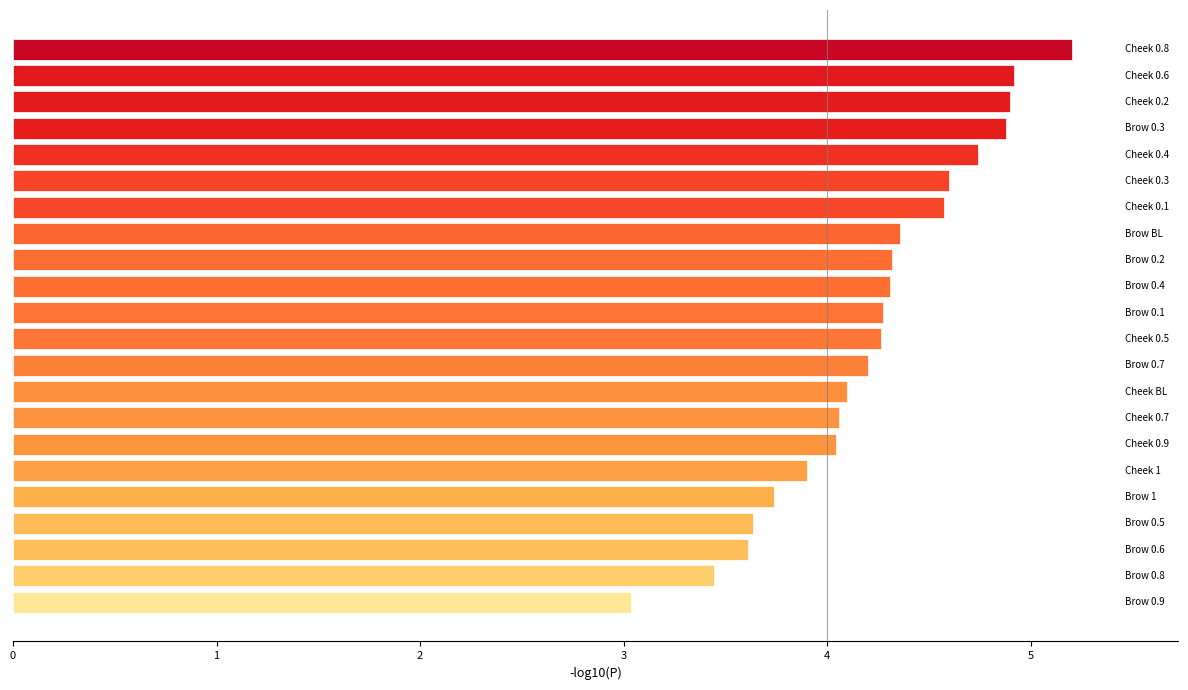

What is the sum of all values?

93.1